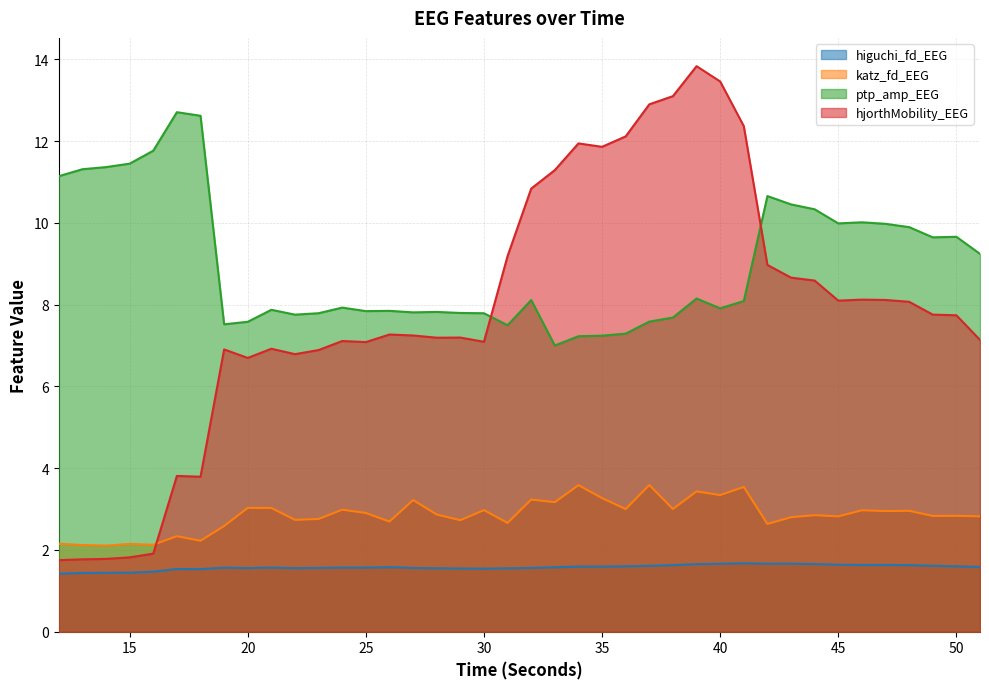

What is the value of the hjorthMobility_EEG point at the 5th from the left?

1.9